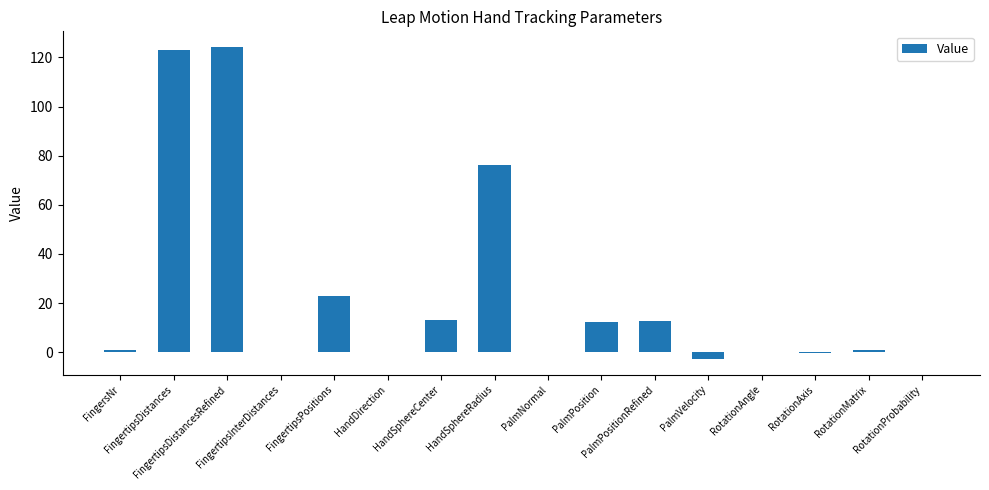

What is the change in value from HandSphereCenter to PalmPositionRefined?

-0.5